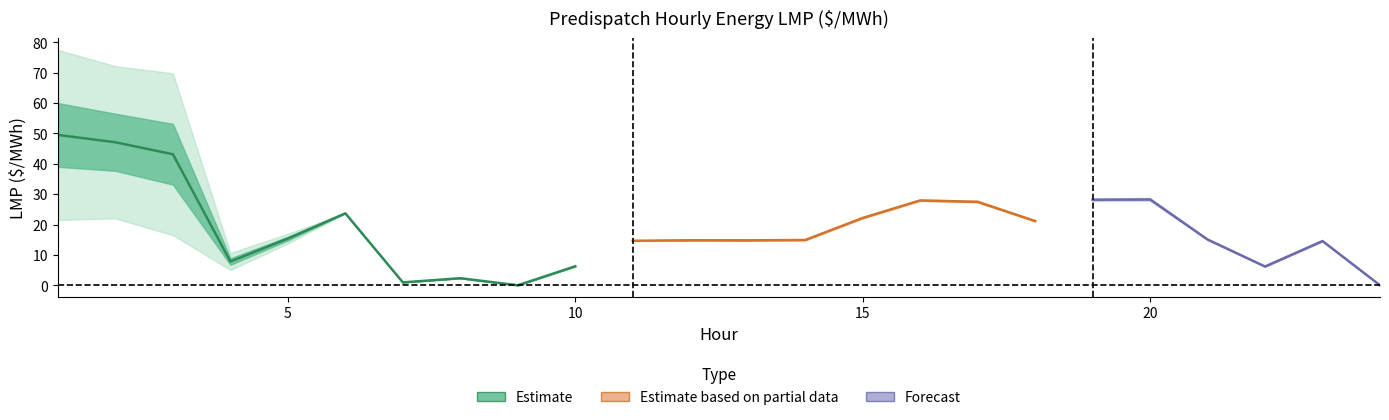

How many data points in MD.CALVERTCLIFF_MISI are less than 14?

6